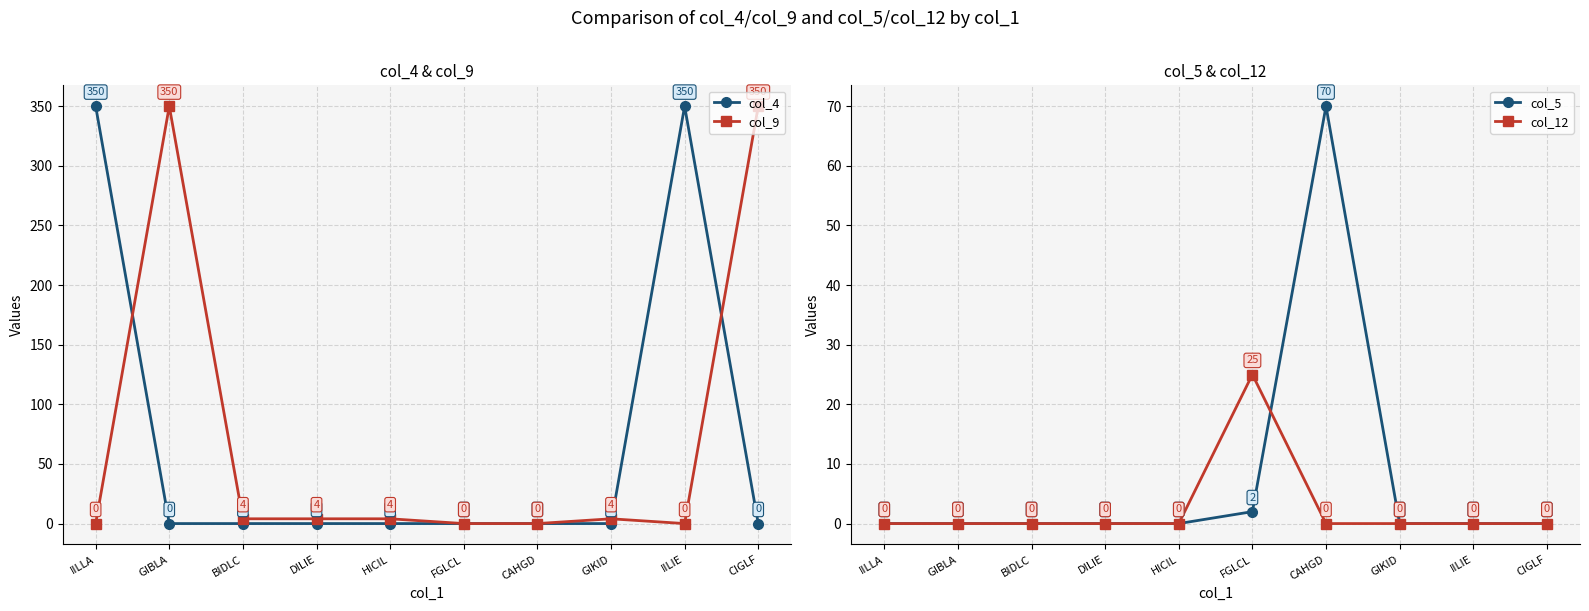

Rank the categories by col_12 value from highest to lowest.

FGLCL, IILLA, GIBLA, BIDLC, DILIE, HICIL, CAHGD, GIKID, IILIE, CIGLF